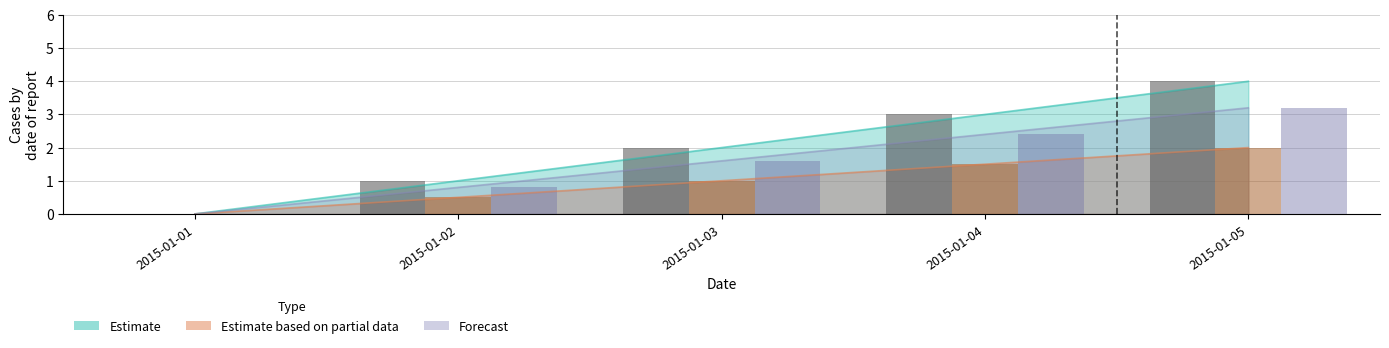

The Estimate series shows 6.7 at 2015-01-05. True or false?

False